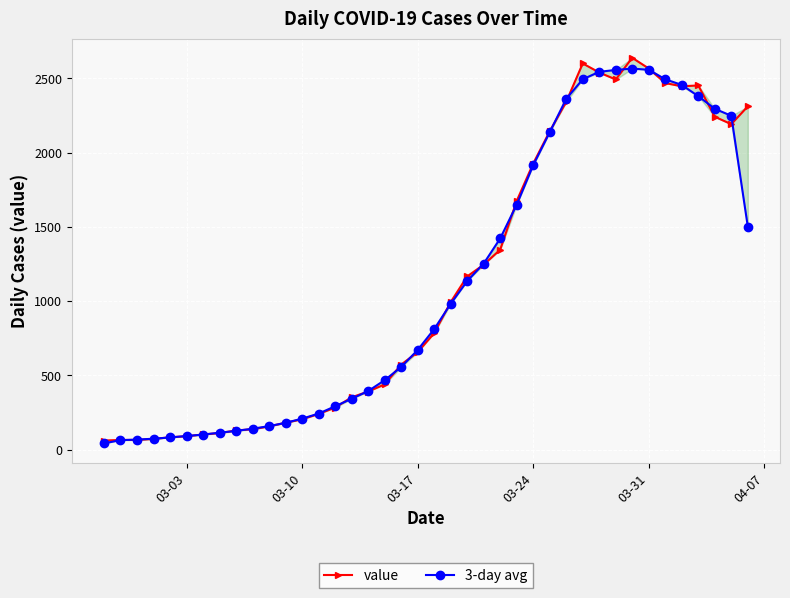

What are all the series names shown in the legend?

value, 3-day avg